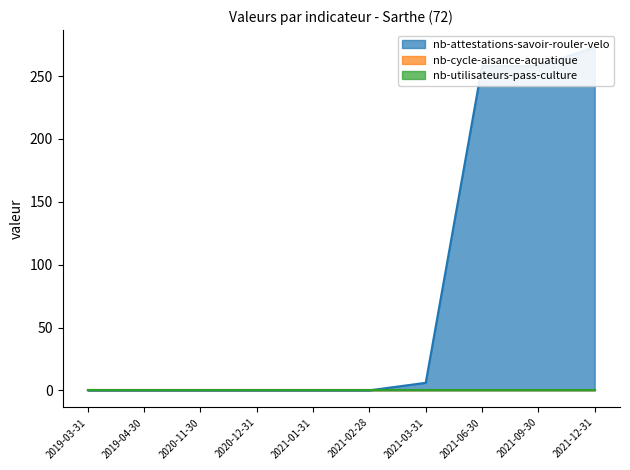

Reading right to left, list all the values displayed in this chart.

nb-attestations-savoir-rouler-velo: 2021-12-31=273	2021-09-30=258	2021-06-30=258	2021-03-31=6	2021-02-28=0	2021-01-31=0	2020-12-31=0	2020-11-30=0	2019-04-30=0	2019-03-31=0
nb-cycle-aisance-aquatique: 2021-12-31=0	2021-09-30=0	2021-06-30=0	2021-03-31=0	2021-02-28=0	2021-01-31=0	2020-12-31=0	2020-11-30=0	2019-04-30=0	2019-03-31=0
nb-utilisateurs-pass-culture: 2021-12-31=0	2021-09-30=0	2021-06-30=0	2021-03-31=0	2021-02-28=0	2021-01-31=0	2020-12-31=0	2020-11-30=0	2019-04-30=0	2019-03-31=0